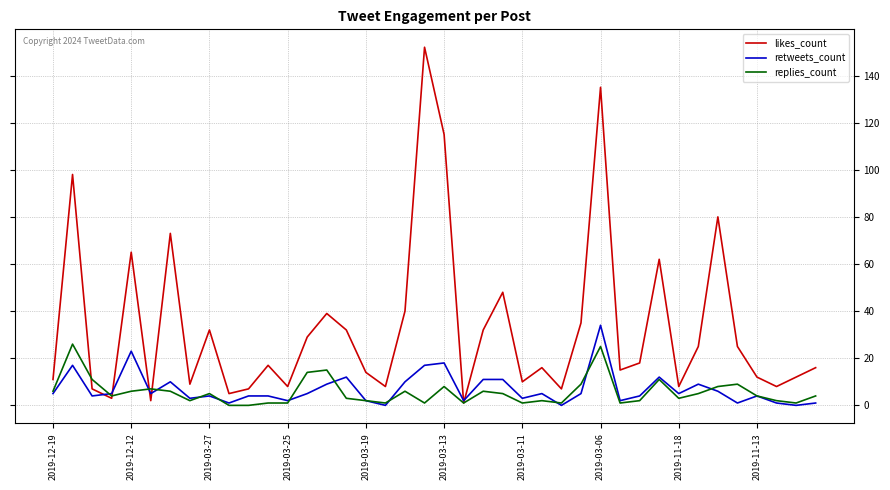

Which series has the largest total across all categories?

likes_count